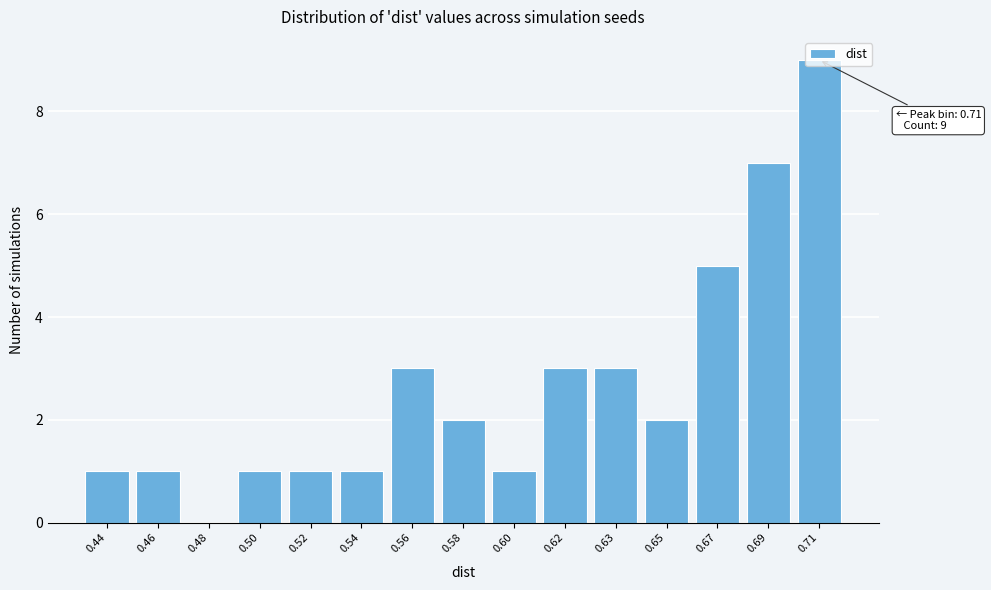

What is the sum of all values?

40